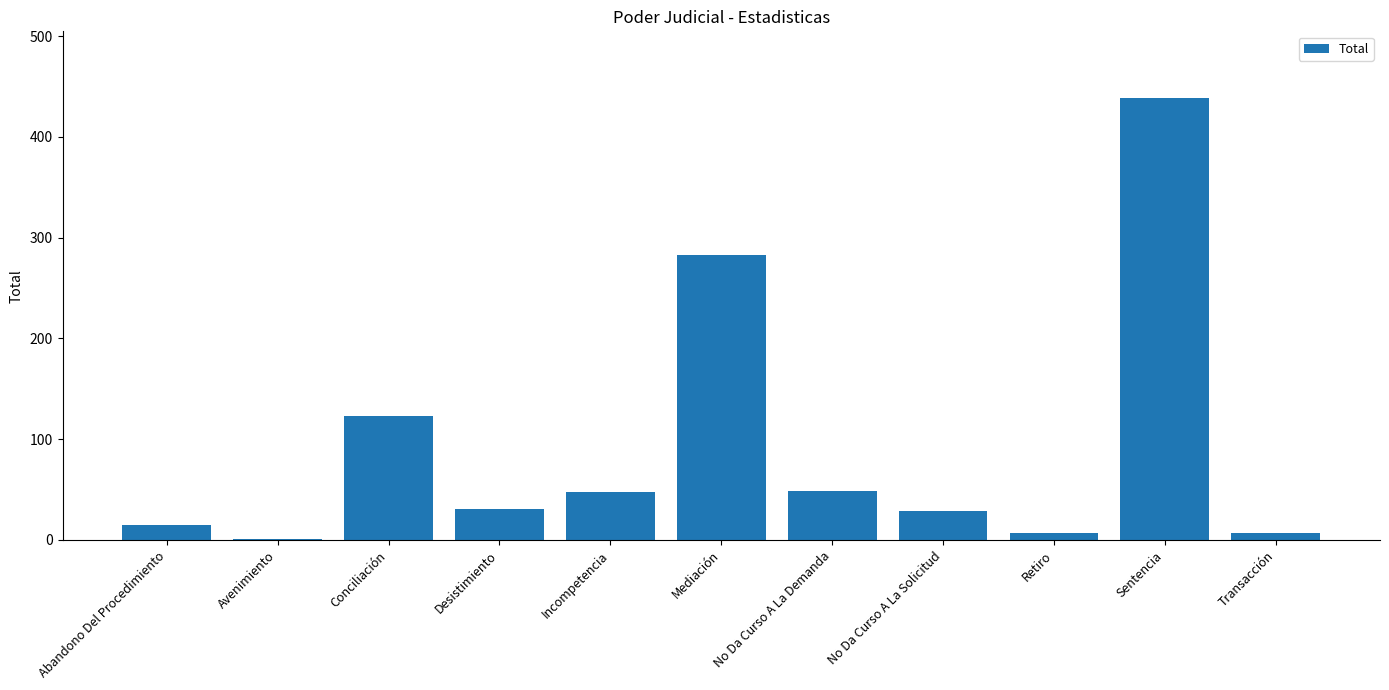

Count the number of data series in this chart.

1